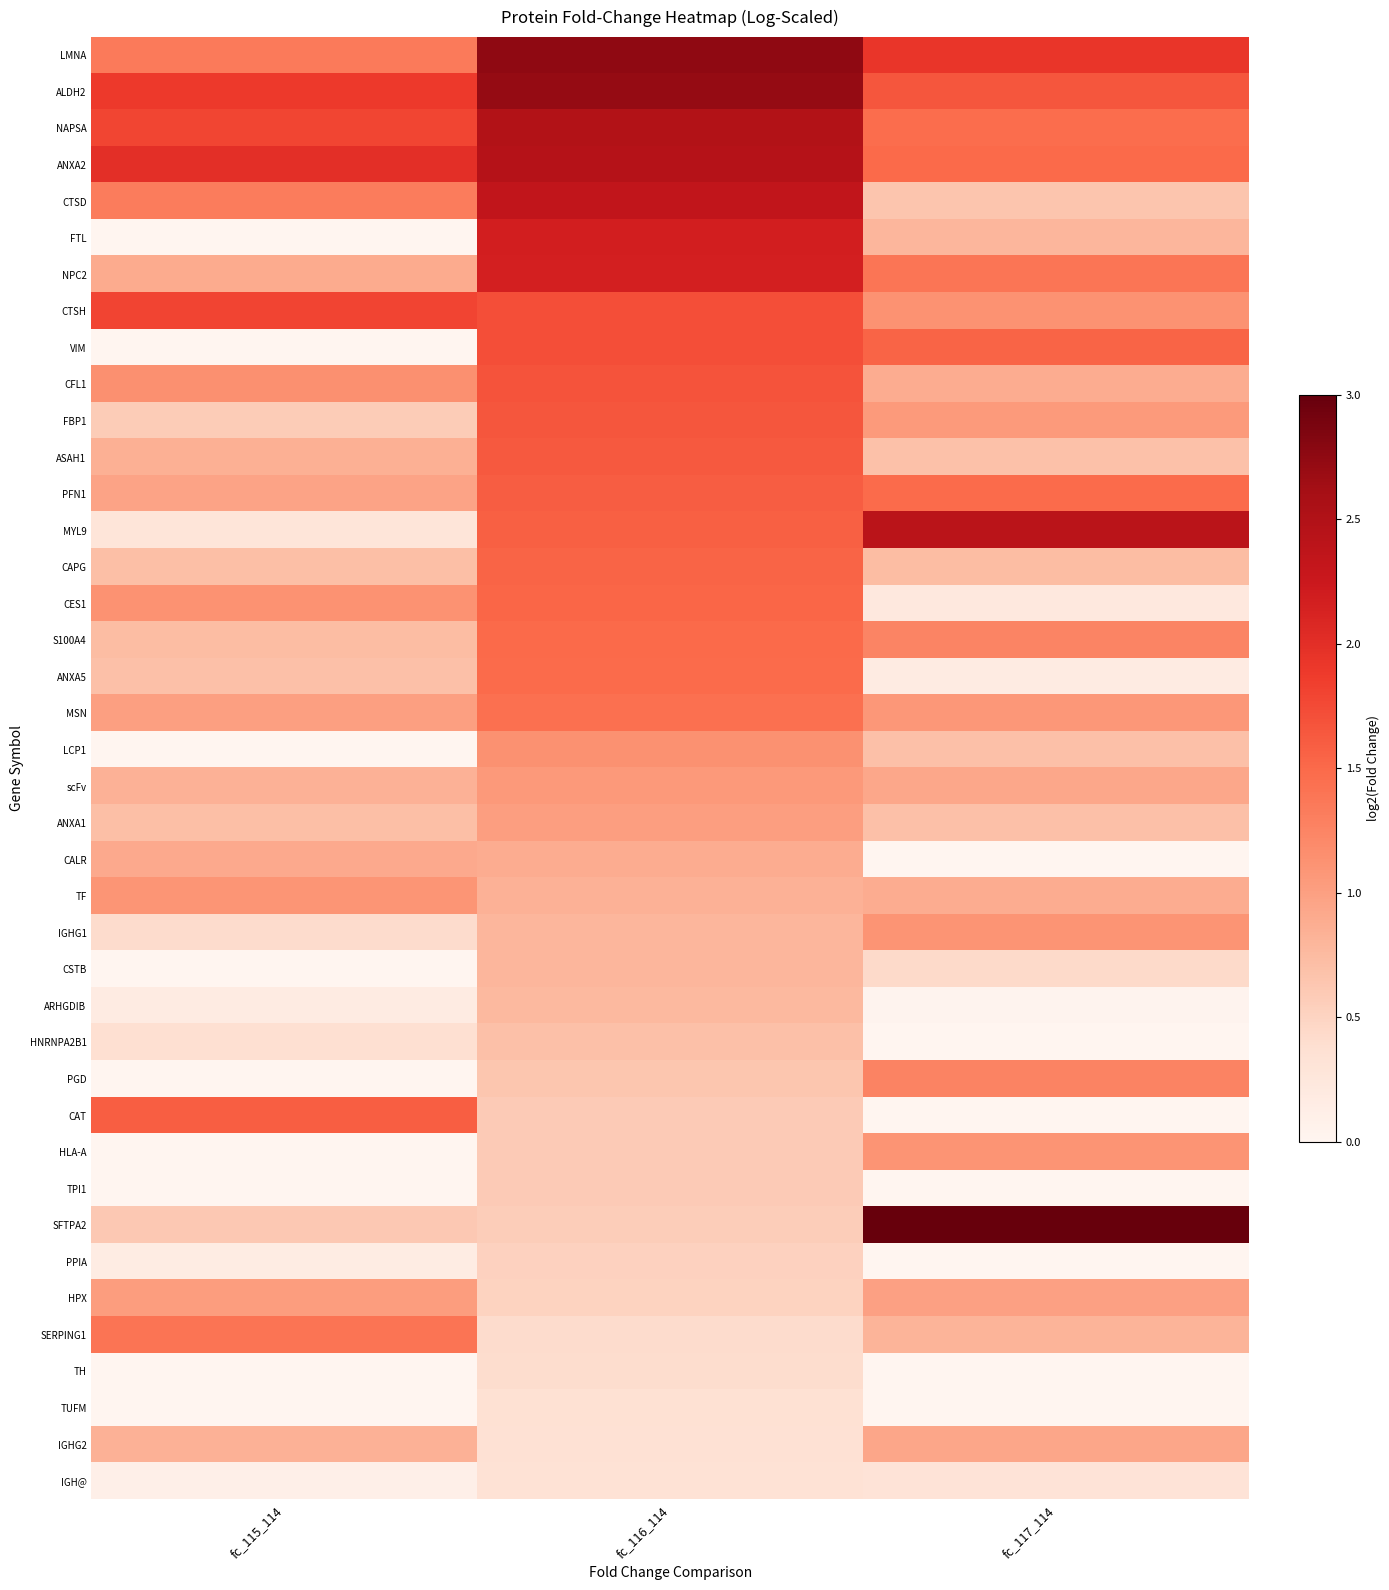

What is the difference between the highest and lowest values at fc_116_114?

2.4